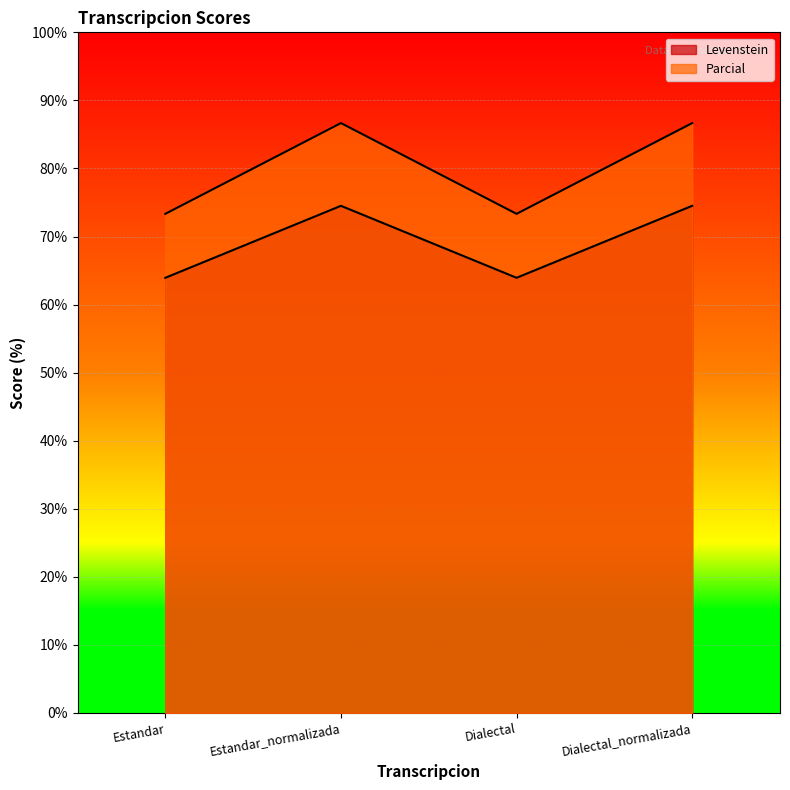

What is the lowest value of the Parcial series?

73.3